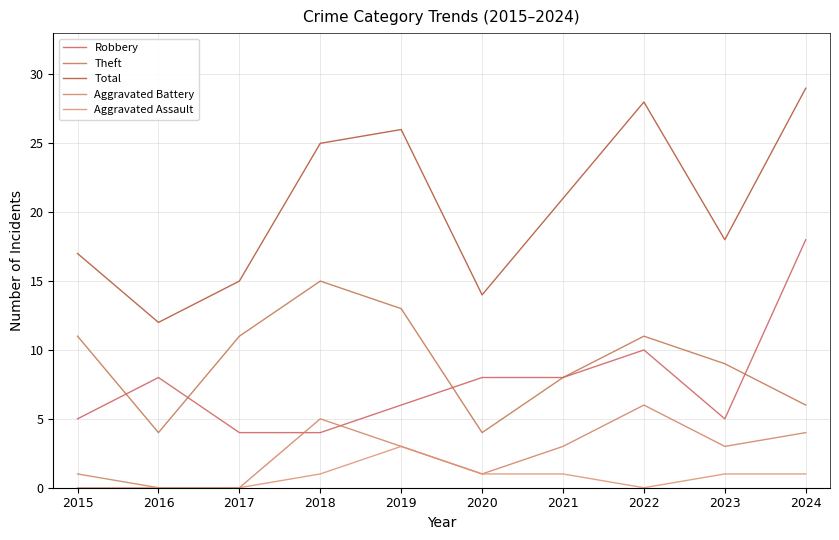

Reading right to left, extract all data points from this chart.

Robbery: 2024=18	2023=5	2022=10	2021=8	2020=8	2019=6	2018=4	2017=4	2016=8	2015=5
Theft: 2024=6	2023=9	2022=11	2021=8	2020=4	2019=13	2018=15	2017=11	2016=4	2015=11
Total: 2024=29	2023=18	2022=28	2021=21	2020=14	2019=26	2018=25	2017=15	2016=12	2015=17
Aggravated Battery: 2024=4	2023=3	2022=6	2021=3	2020=1	2019=3	2018=5	2017=0	2016=0	2015=1
Aggravated Assault: 2024=1	2023=1	2022=0	2021=1	2020=1	2019=3	2018=1	2017=0	2016=0	2015=0